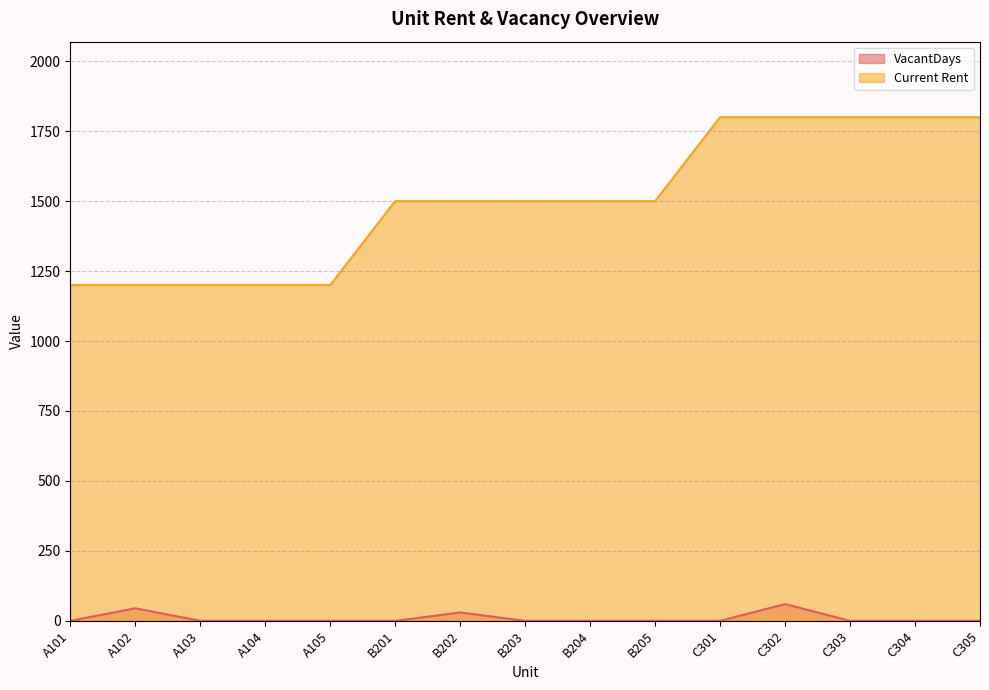

Does the chart display data point markers on the line(s)?

No